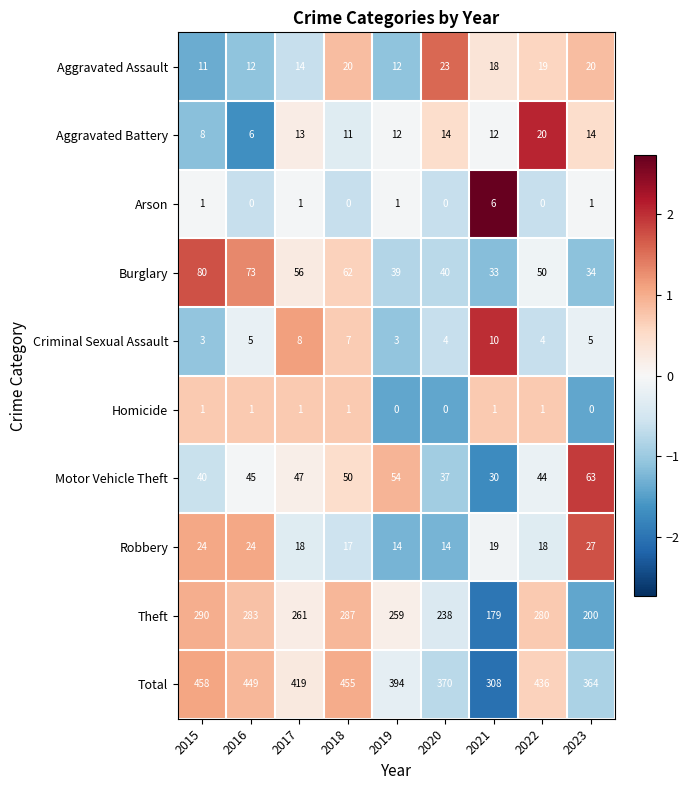

What is the difference between the highest and lowest values at 2019?

394